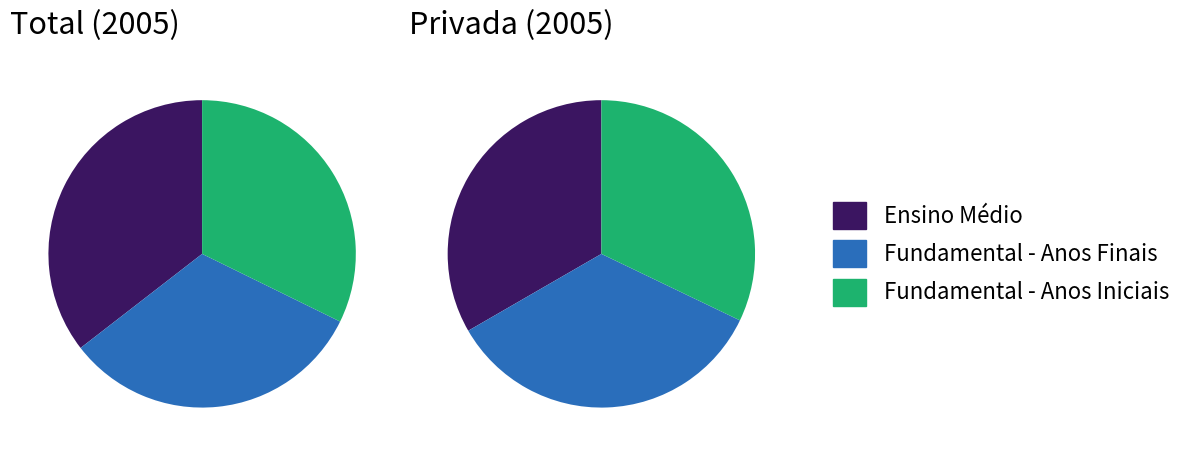

To the nearest percent, what portion does Ensino Médio represent?

35%